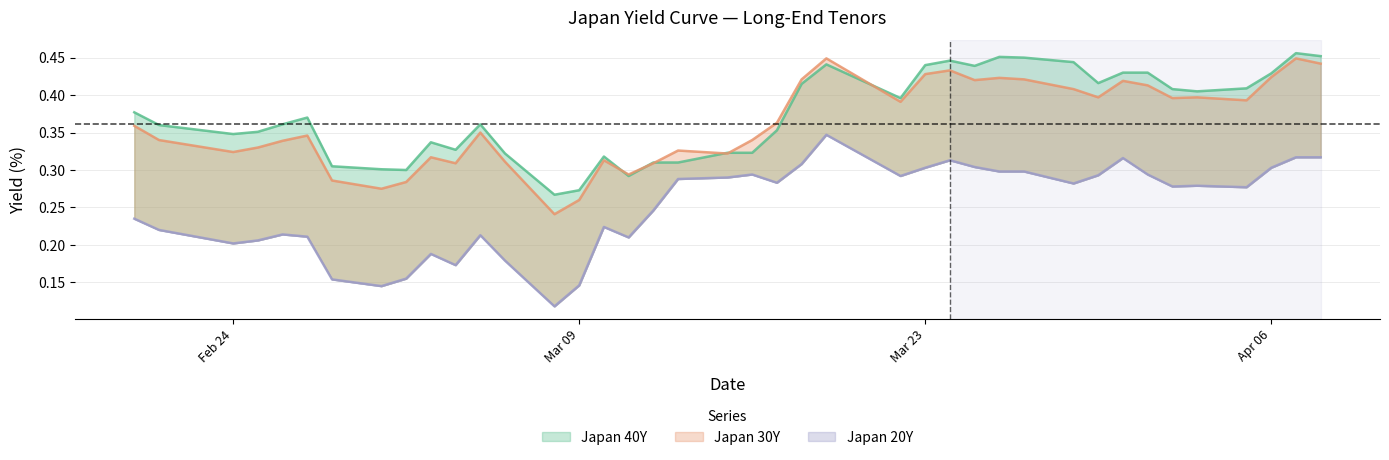

List the labels in order of Japan 20Y value, smallest first.

2020-03-08, 2020-03-01, 2020-03-09, 2020-02-28, 2020-03-02, 2020-03-04, 2020-03-06, 2020-03-03, 2020-02-24, 2020-02-25, 2020-03-11, 2020-02-27, 2020-03-05, 2020-02-26, 2020-02-21, 2020-03-10, 2020-02-20, 2020-03-12, 2020-04-05, 2020-04-02, 2020-04-03, 2020-03-29, 2020-03-17, 2020-03-13, 2020-03-15, 2020-03-22, 2020-03-30, 2020-03-16, 2020-04-01, 2020-03-26, 2020-03-27, 2020-03-23, 2020-04-06, 2020-03-25, 2020-03-18, 2020-03-24, 2020-03-31, 2020-04-07, 2020-04-08, 2020-03-19